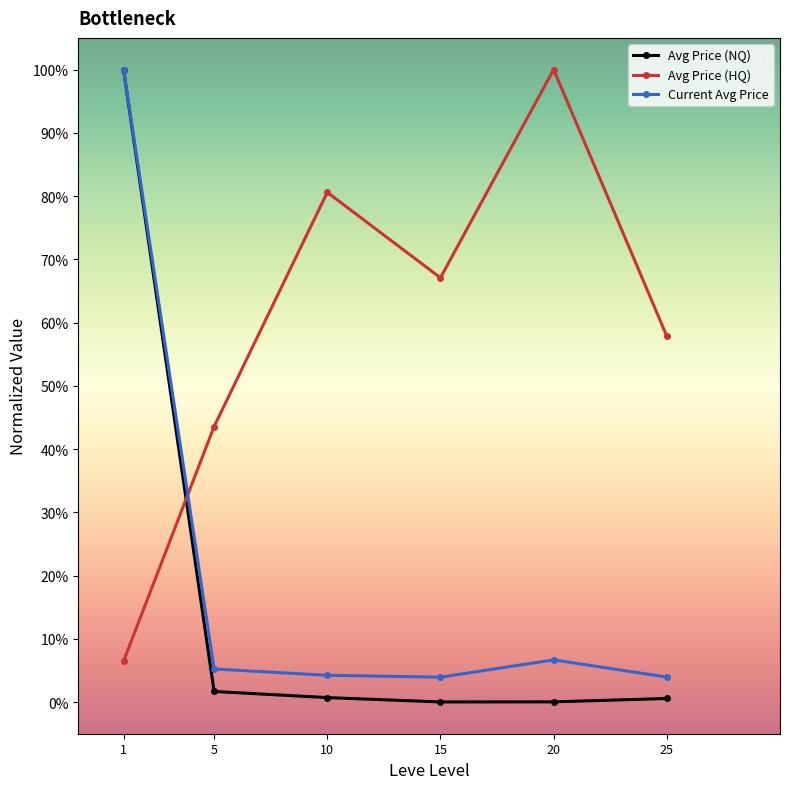

Where do Avg Price (HQ) and Avg Price (NQ) first cross each other?

1 and 5